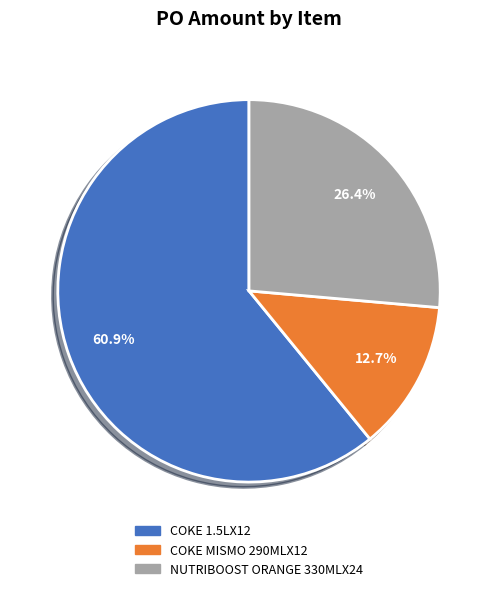

Which has a higher value, COKE 1.5LX12 or NUTRIBOOST ORANGE 330MLX24?

COKE 1.5LX12